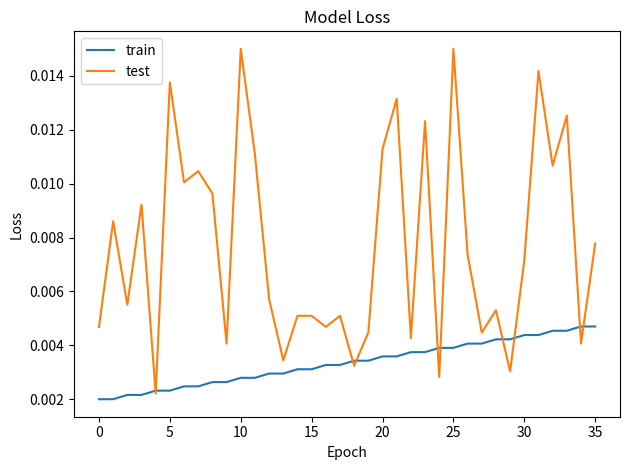

Which series has the widest spread of values?

test